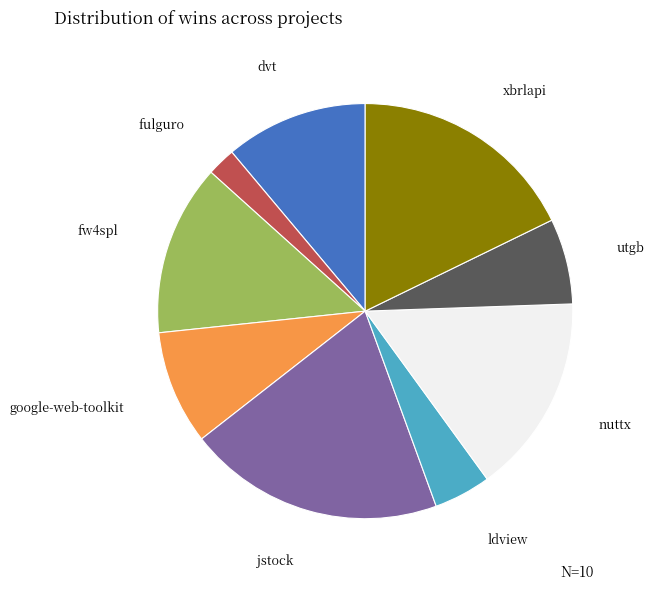

Between xbrlapi and dvt, which is larger?

xbrlapi